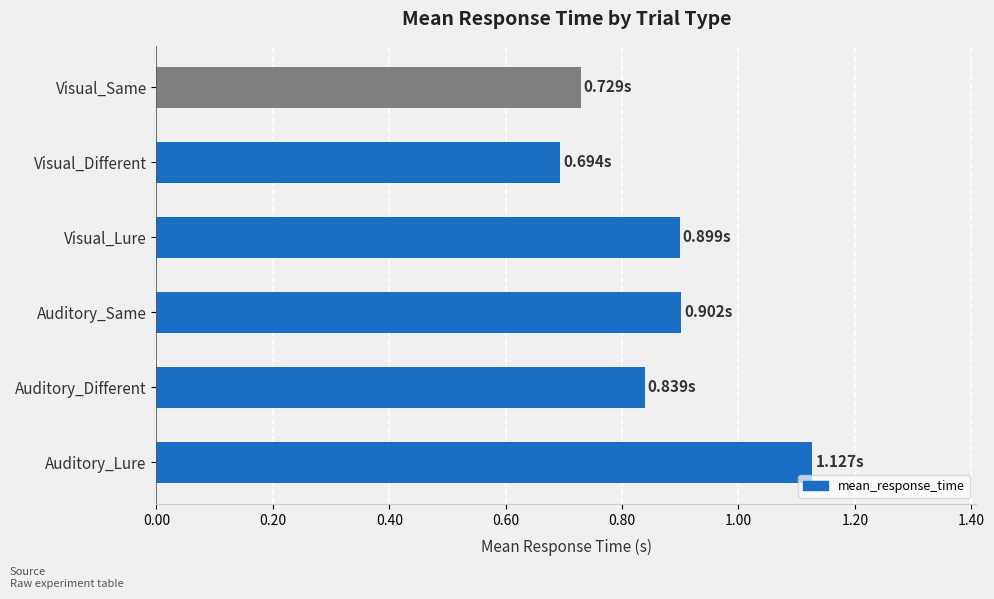

At which category does the chart reach its peak across all series?

Auditory_Lure